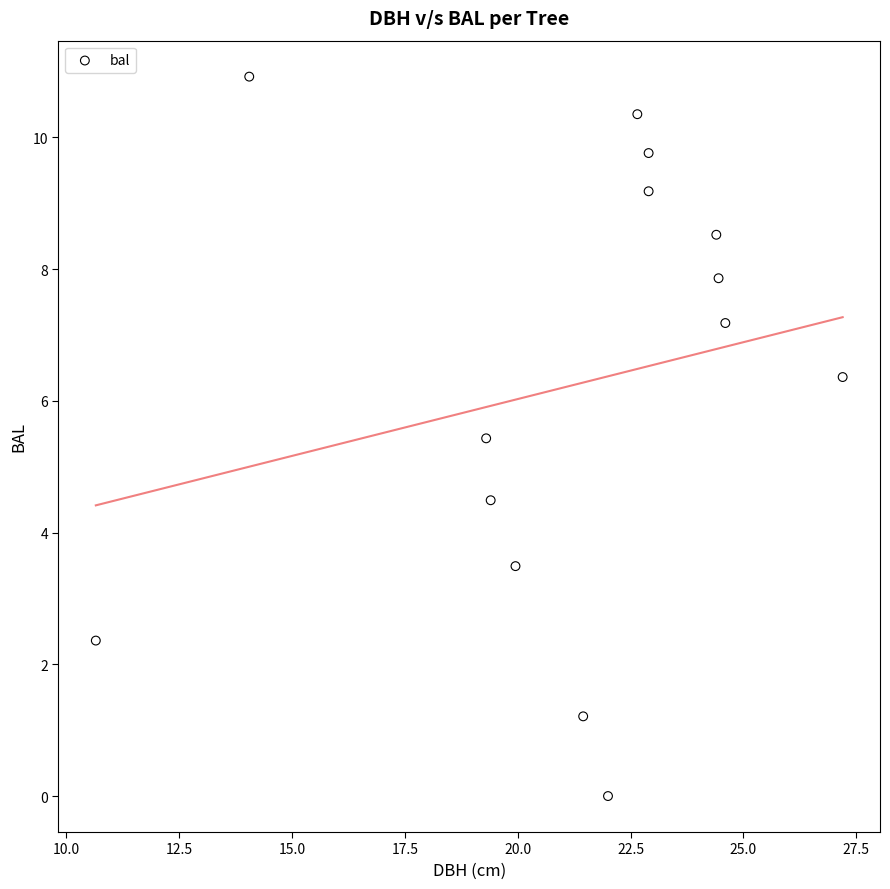

What is the range of X values (max minus min)?

16.5